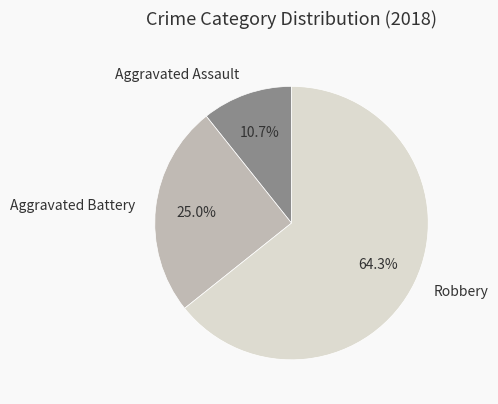

Which slice is the largest?

Robbery